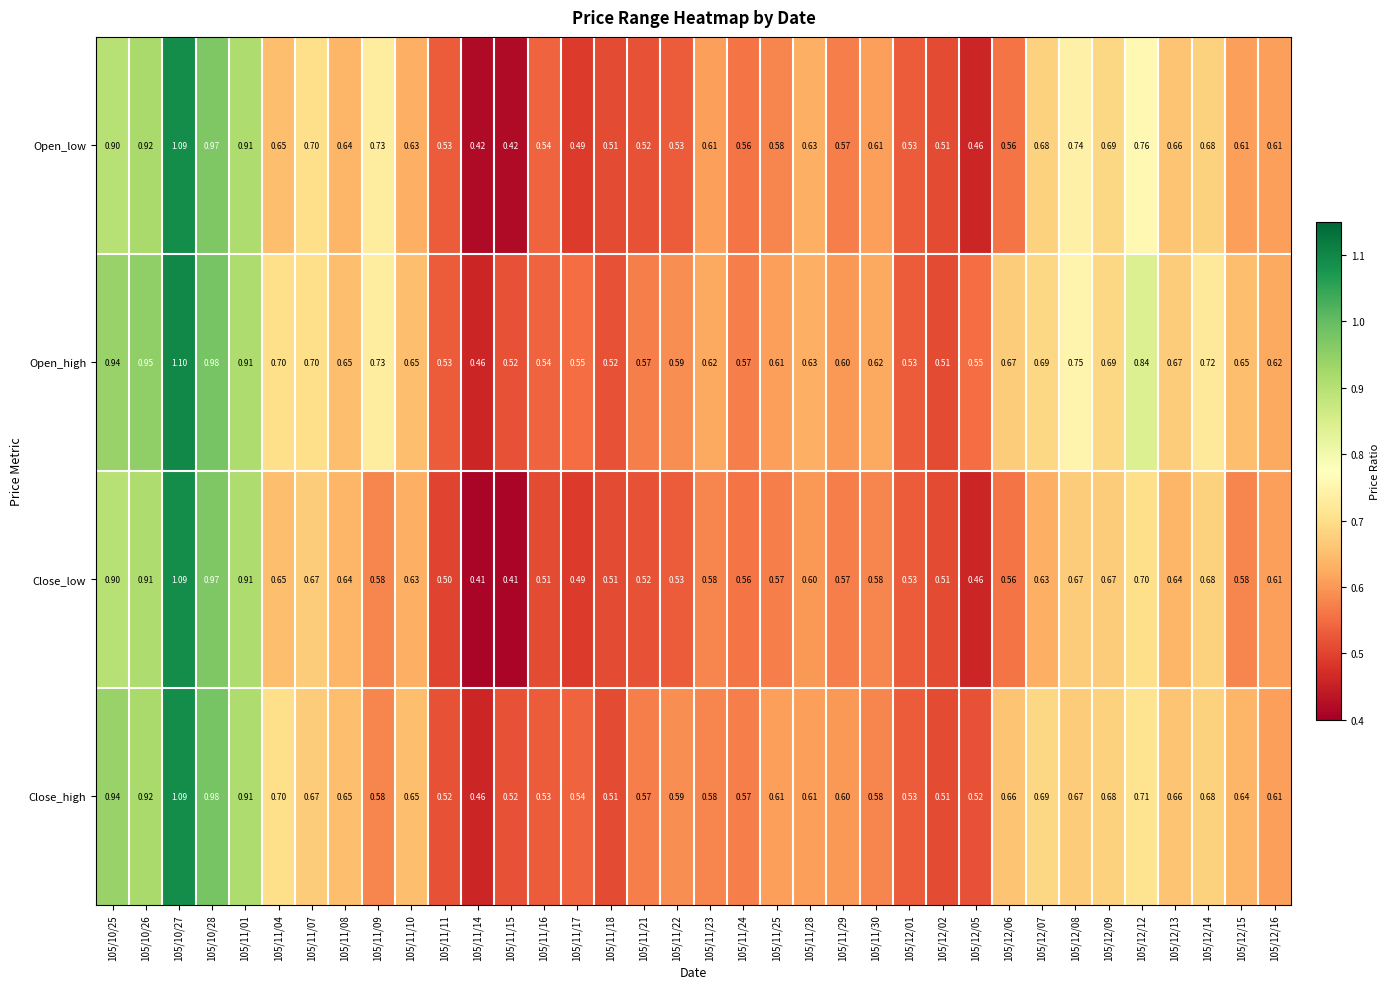

Rank the series by their average value, from lowest to highest.

Close_low, Open_low, Close_high, Open_high